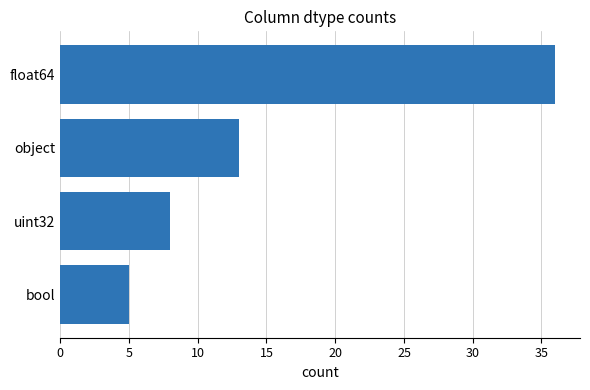

Where is the data nearest to the value 20?

object